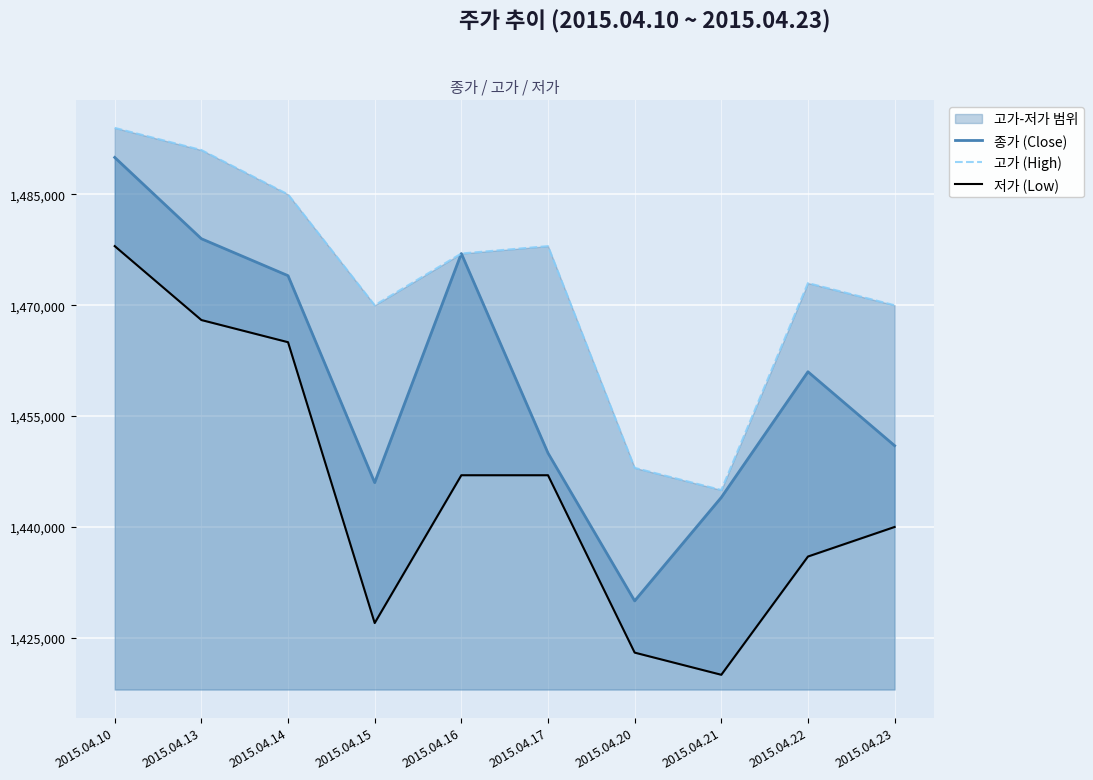

True or false: 종가 (Close) has a value of 2428007 at 2015.04.21.

False